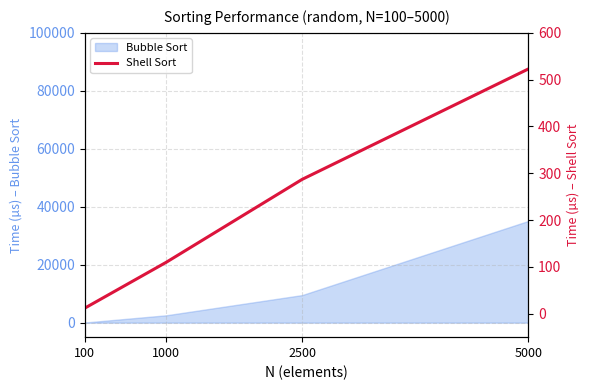

What is the maximum value for Bubble Sort?

35114